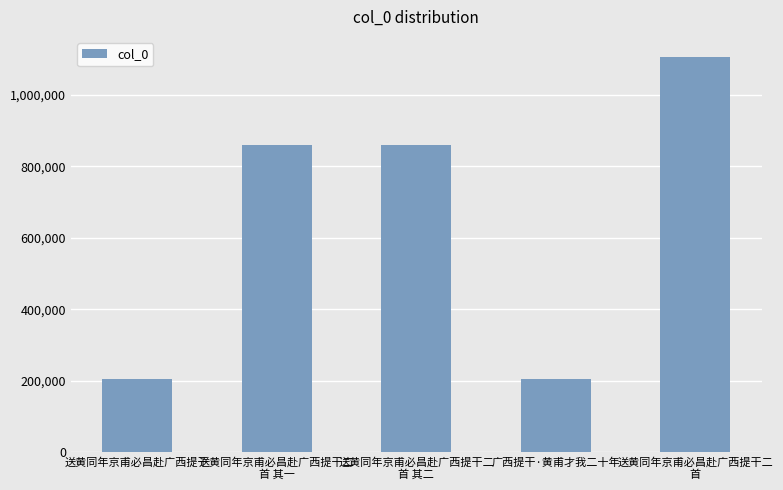

Are the bars grouped side by side (vs. stacked)?

No